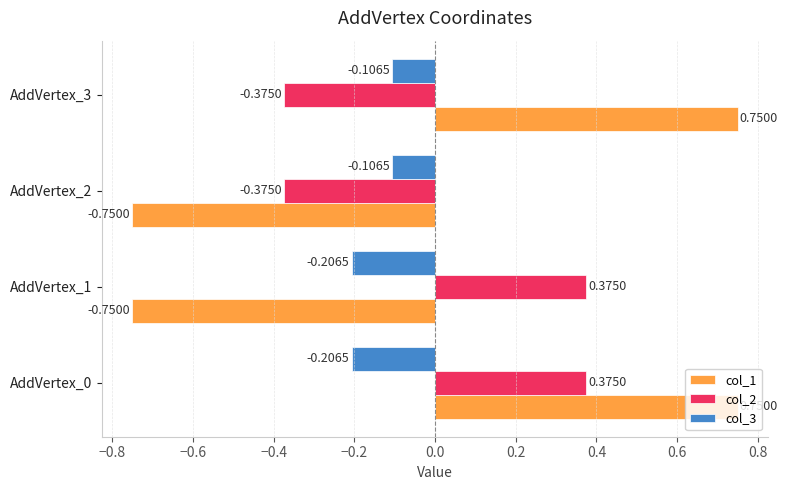

What is the difference between the highest and lowest values at AddVertex_3?

1.1